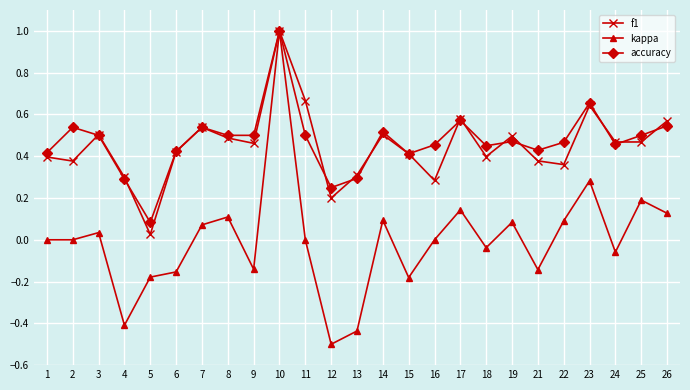

Does the chart have visible grid lines?

Yes